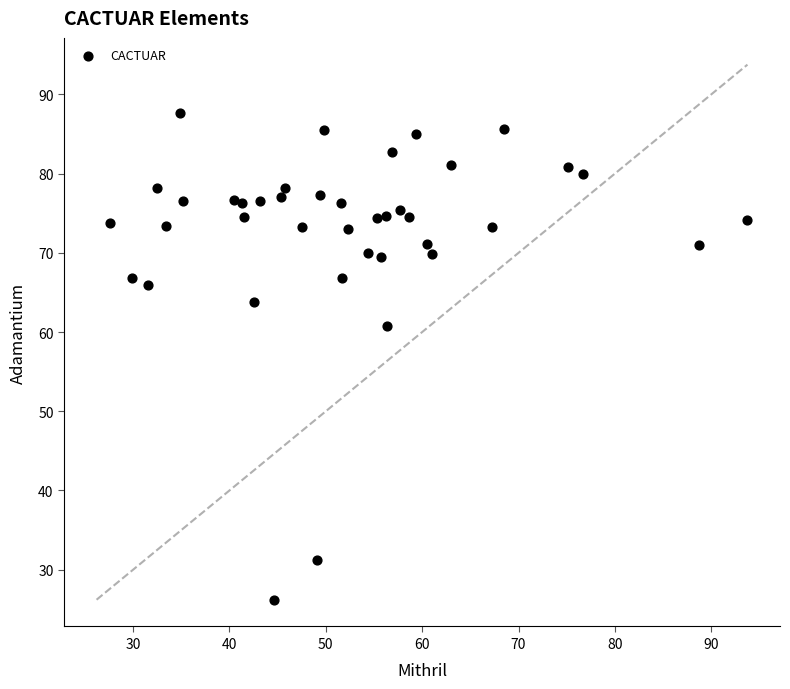

What is the range of Y values (max minus min)?

61.4